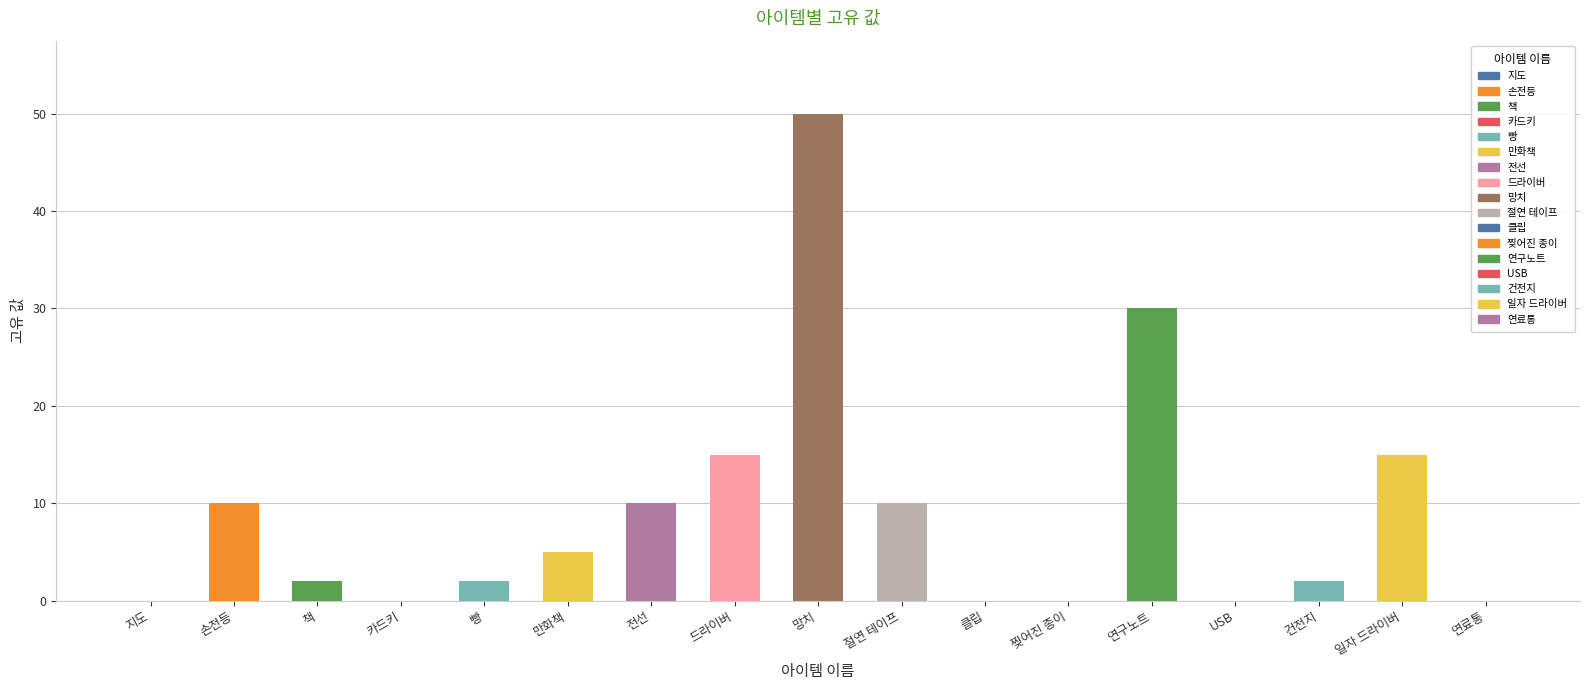

Reading left to right, what are all the values shown in this chart?

0	10	2	0	2	5	10	15	50	10	0	0	30	0	2	15	0